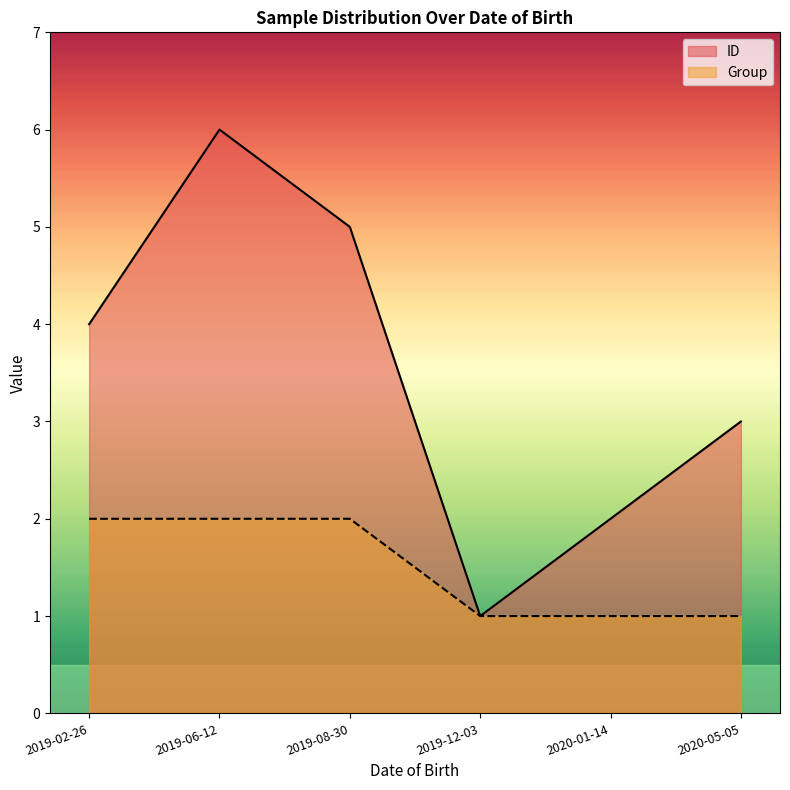

True or false: Group has a value of 1 at 2019-06-12.

False